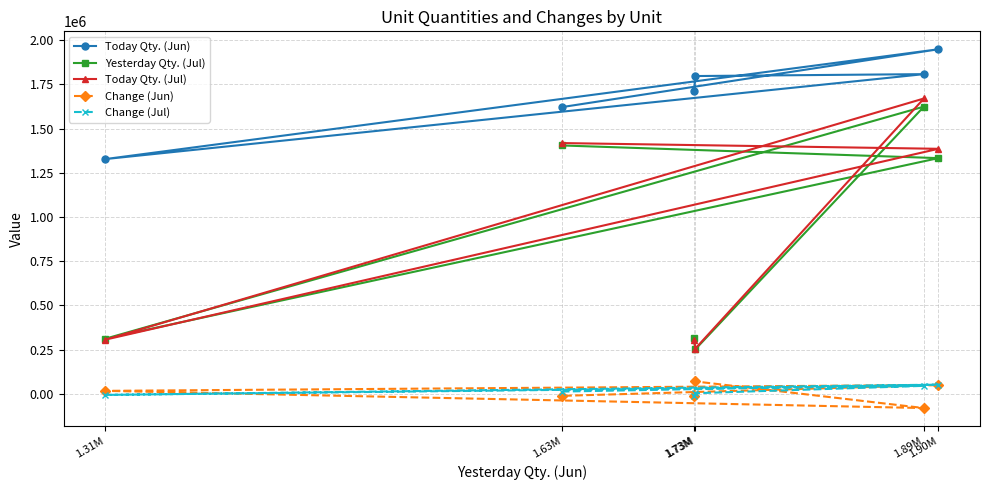

What is the difference between the second highest and minimum values in the Yesterday Qty. (Jul) series?

1151603